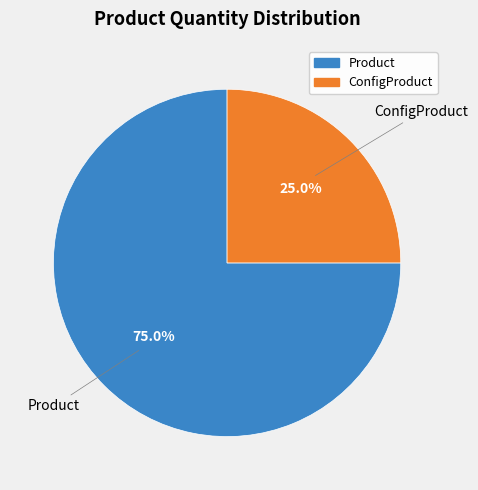

Which category has the biggest portion of the pie?

Product